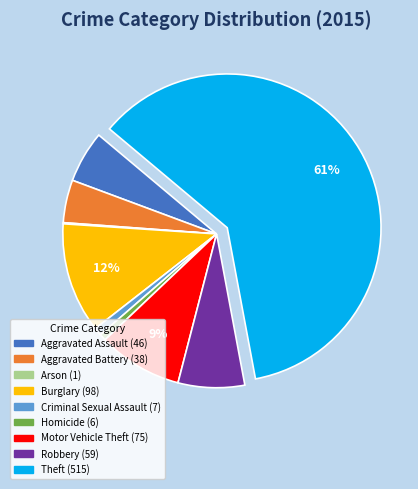

The Aggravated Assault slice represents 1% of the pie. True or false?

False